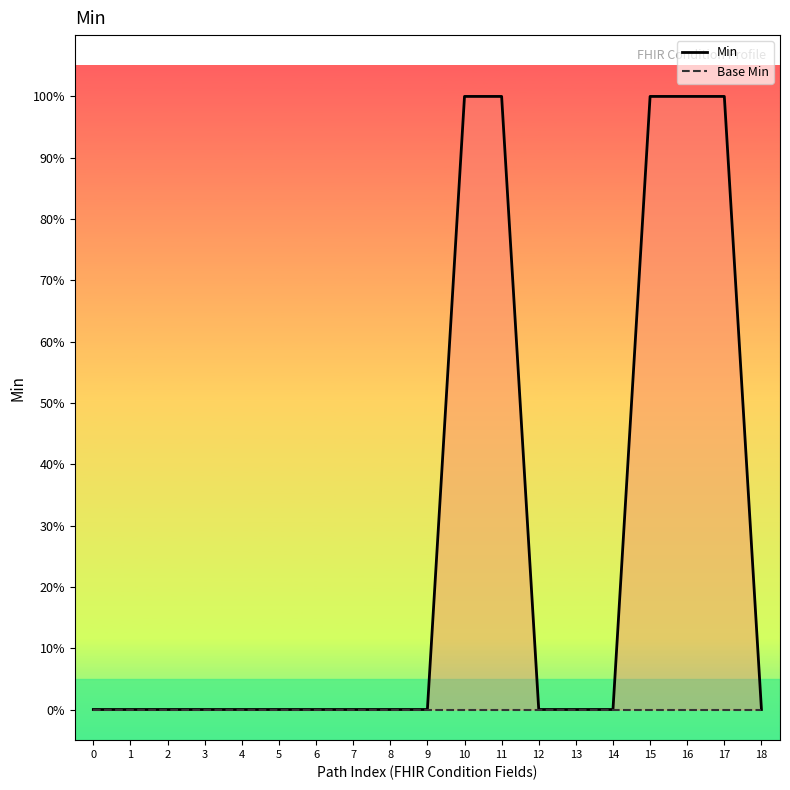

Which has a higher value, 9 or 14?

9